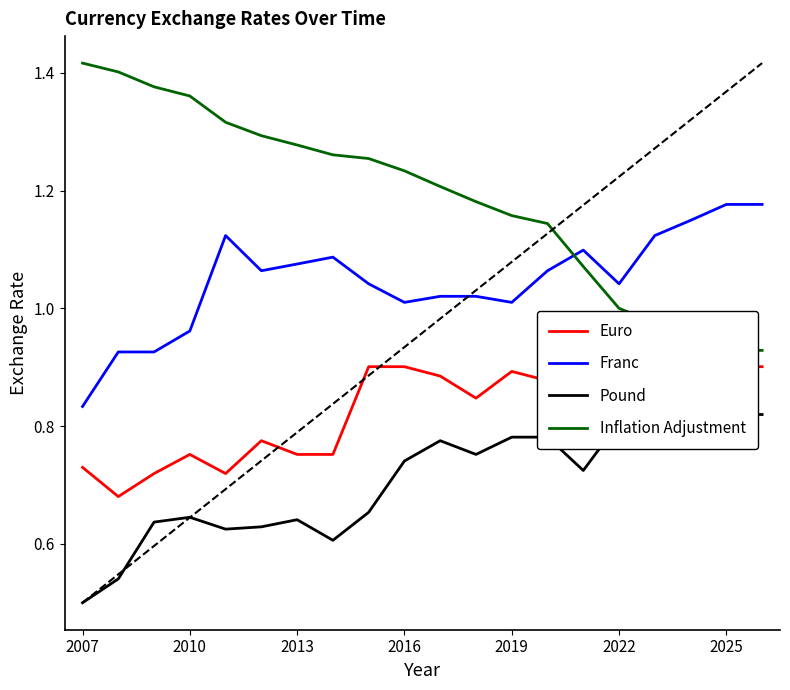

Where is Pound nearest to the value 0?

2007